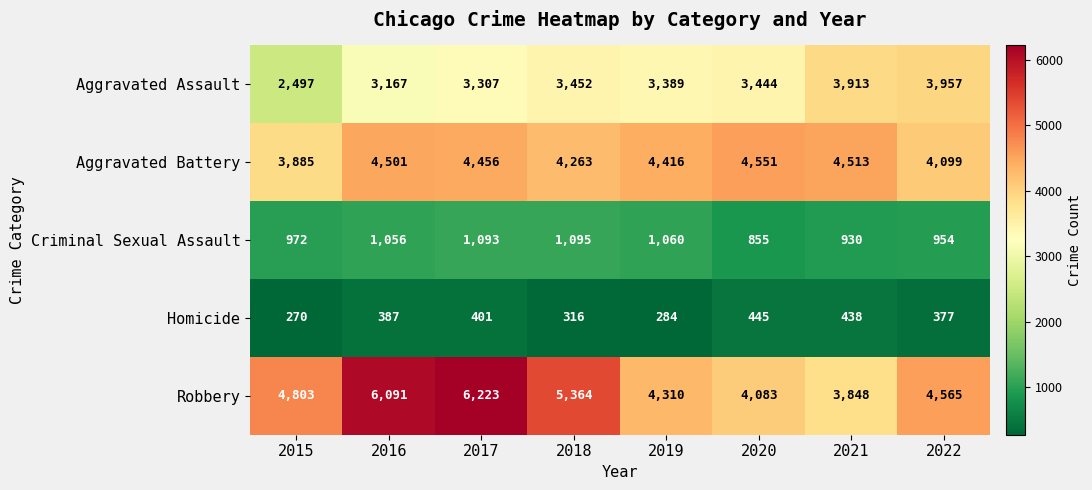

Count the number of categories in the chart.

8